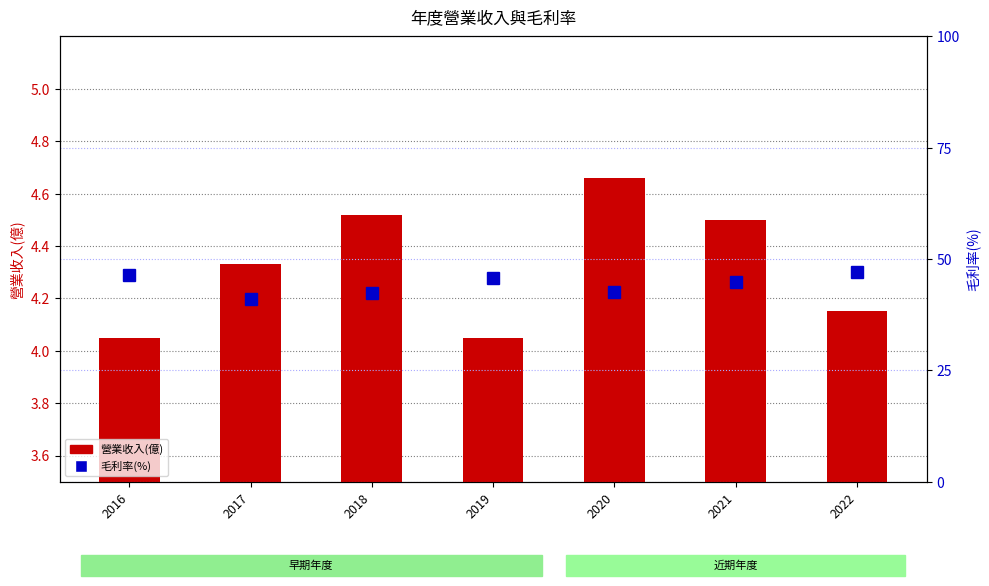

Where is 毛利率(%) nearest to the value 44?

2021